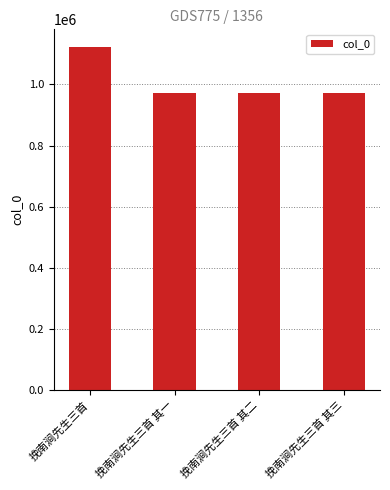

What is the value of the 2nd bar from the left?

973109